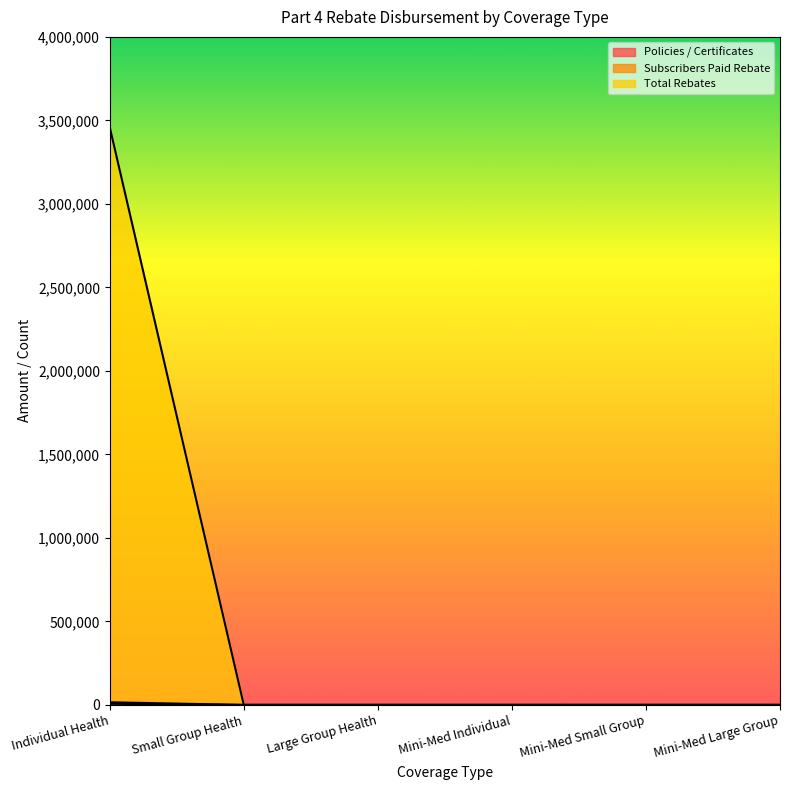

True or false: Subscribers Paid Rebate and Total Rebates intersect in this chart.

False